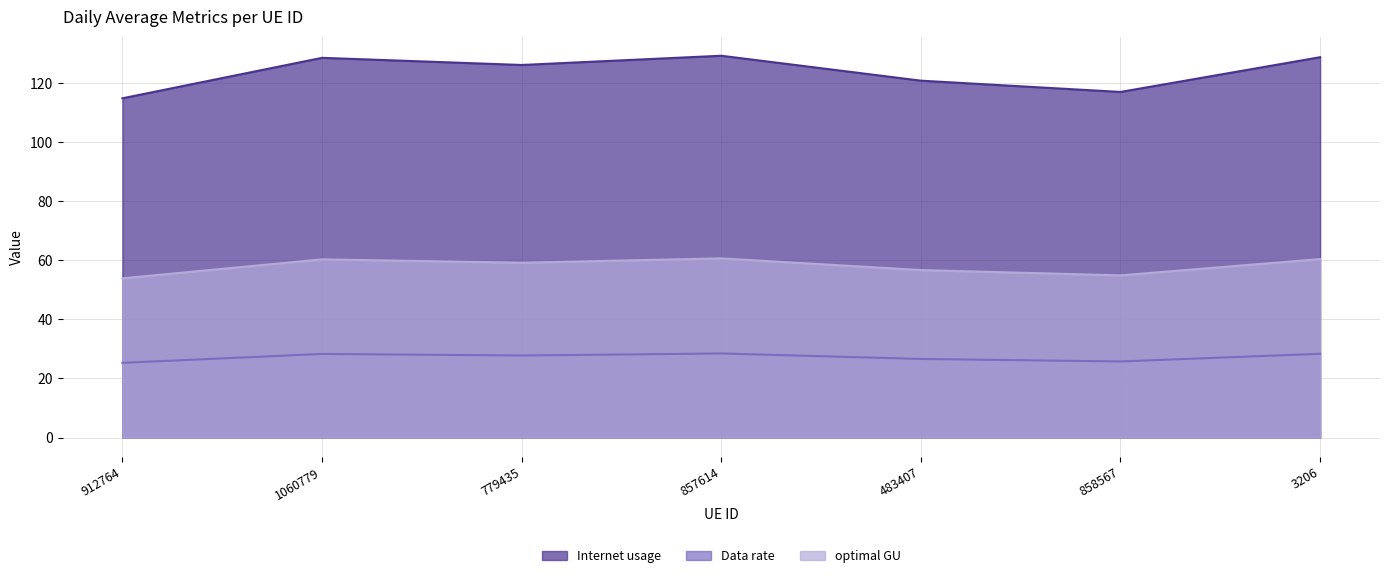

What is the difference between the highest and lowest values at 3206?

100.4